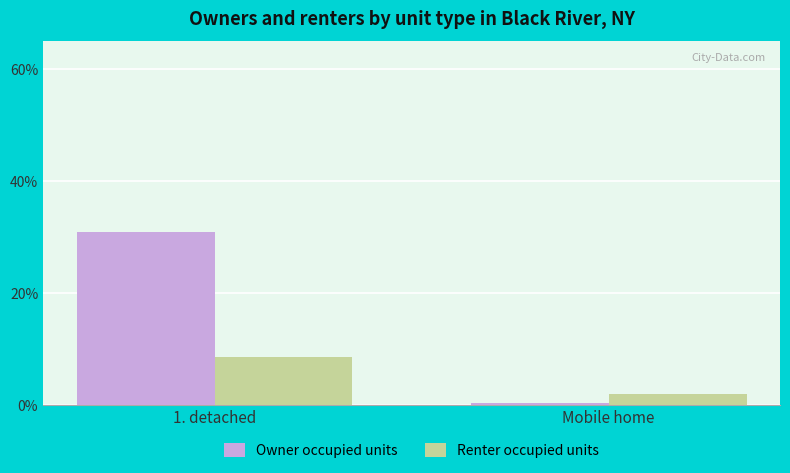

Are the bars horizontal?

No